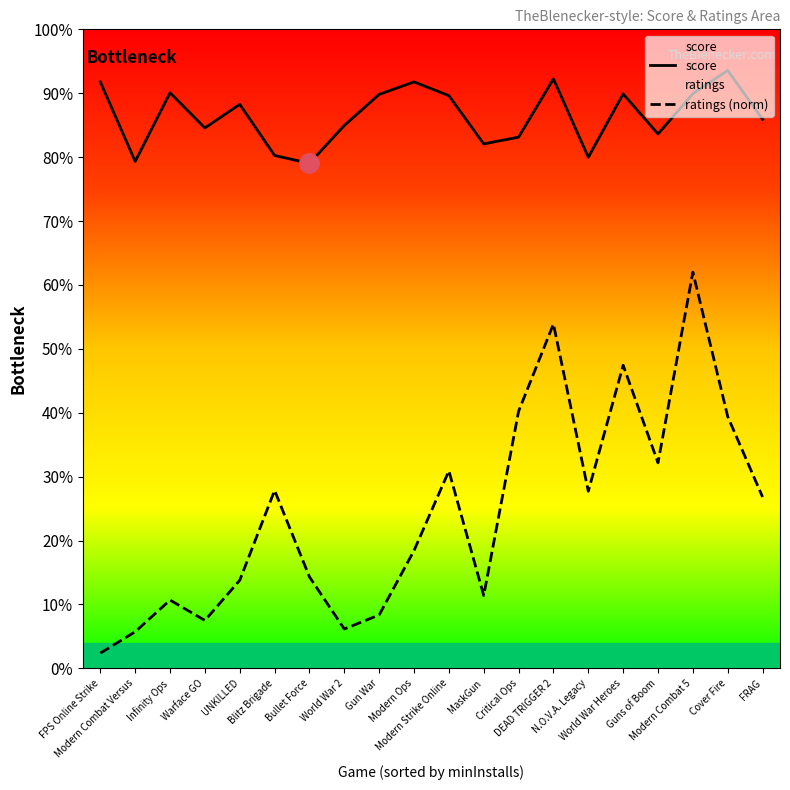

What is the greatest value displayed?

0.9